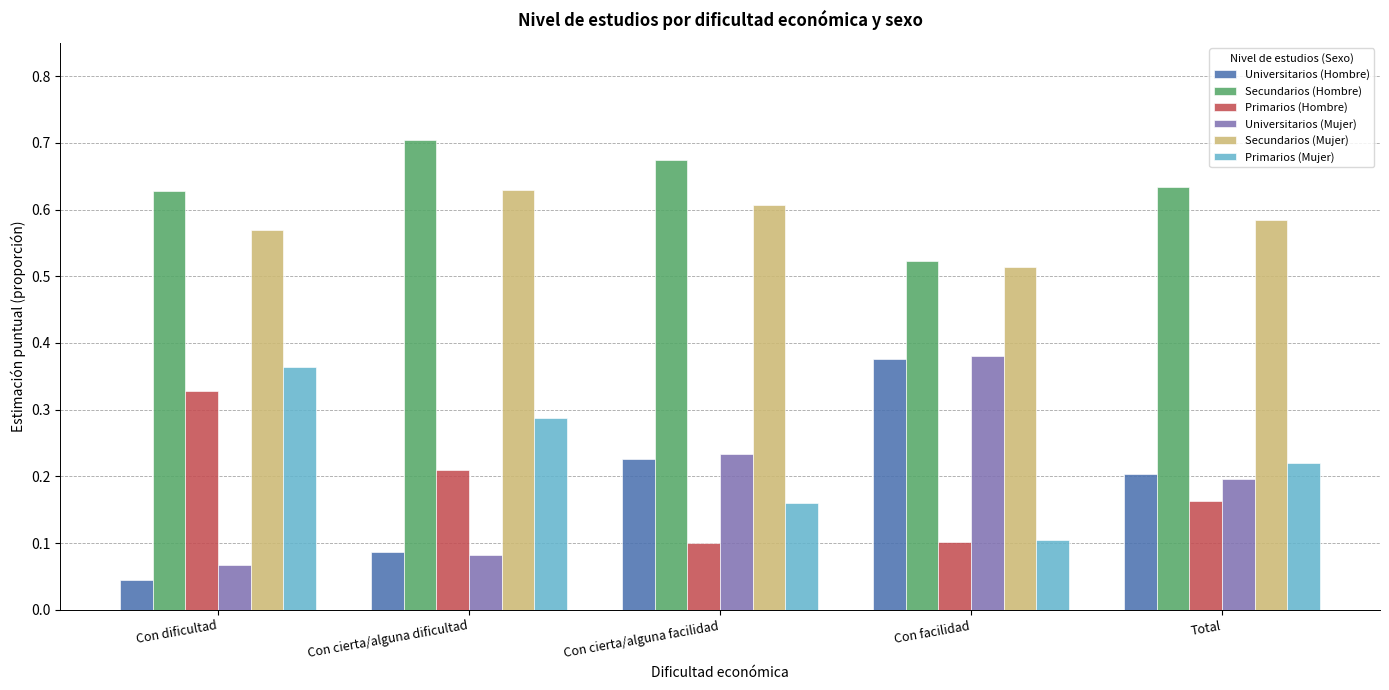

Where is Primarios (Mujer) nearest to the value 0?

Con facilidad